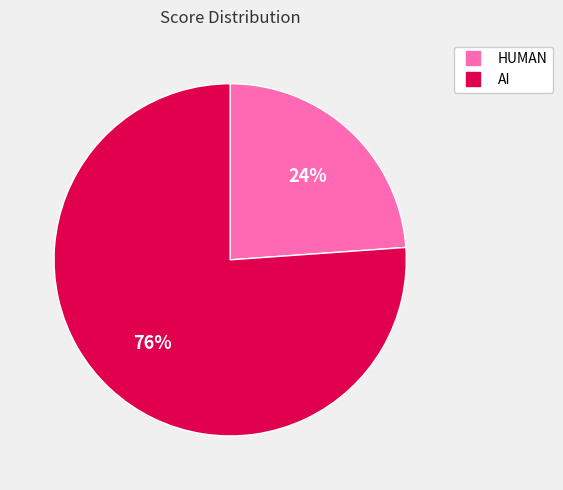

Is AI the majority of the pie?

Yes